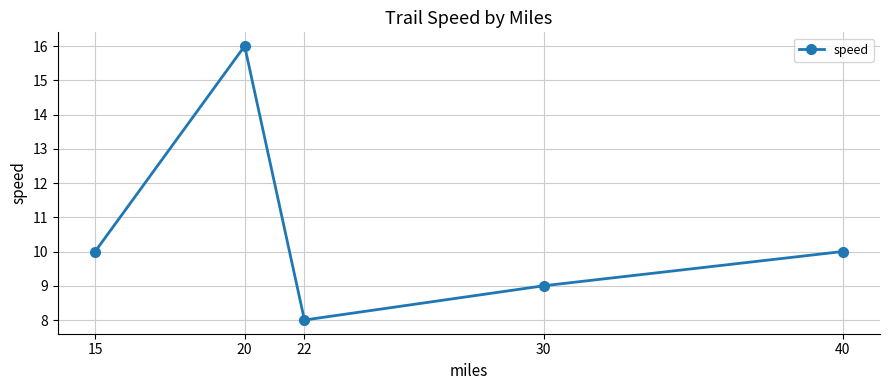

What value does the data have at 22?

8